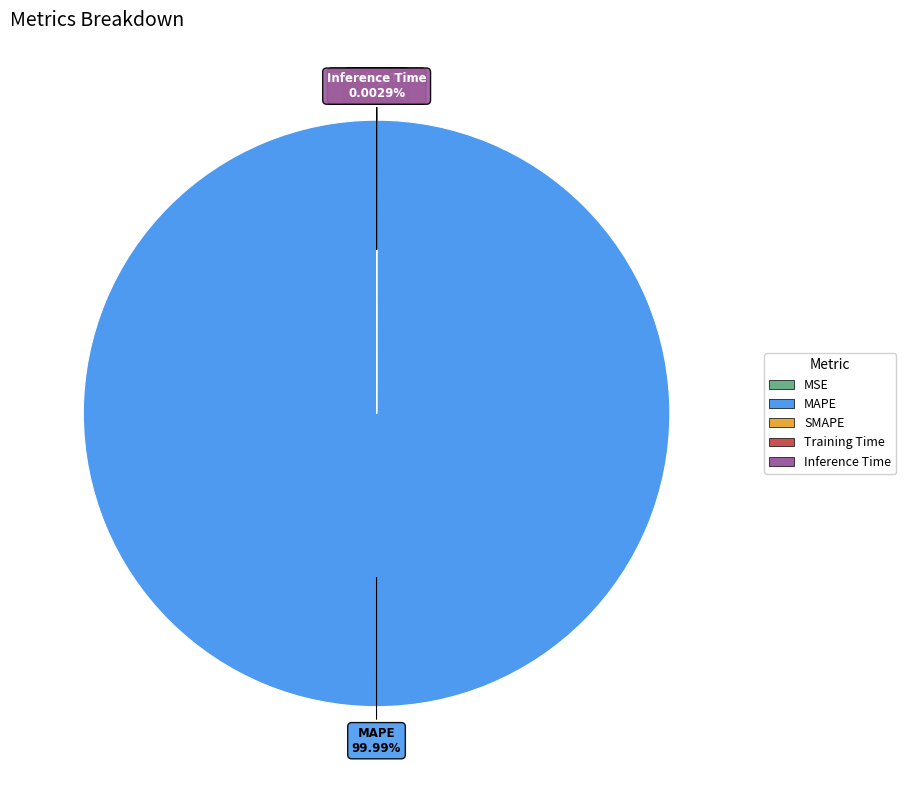

Does any single category account for the majority?

Yes